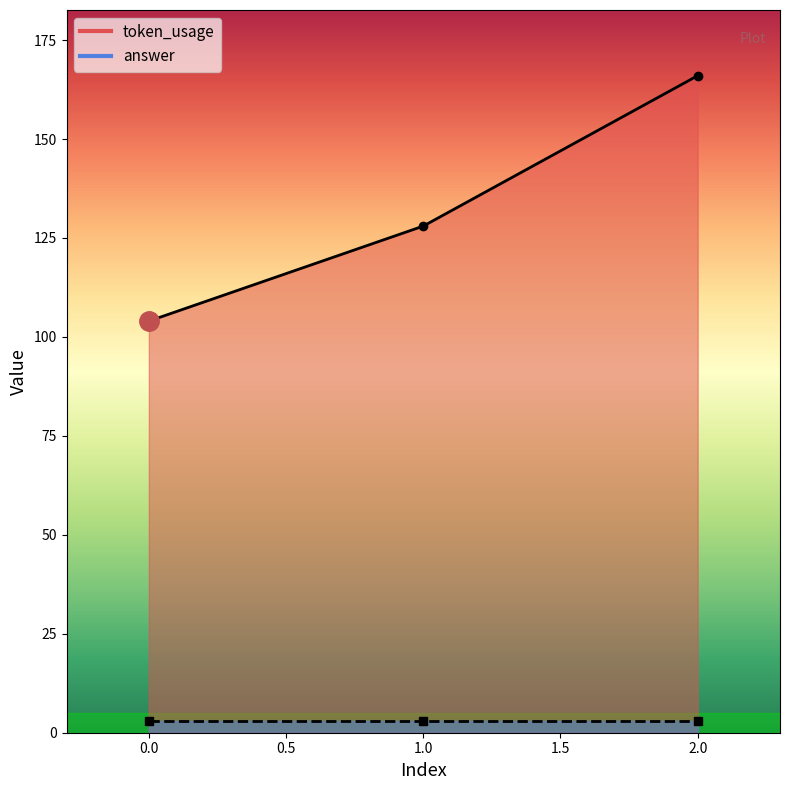

What is the difference between the values at 2 and 0?

62